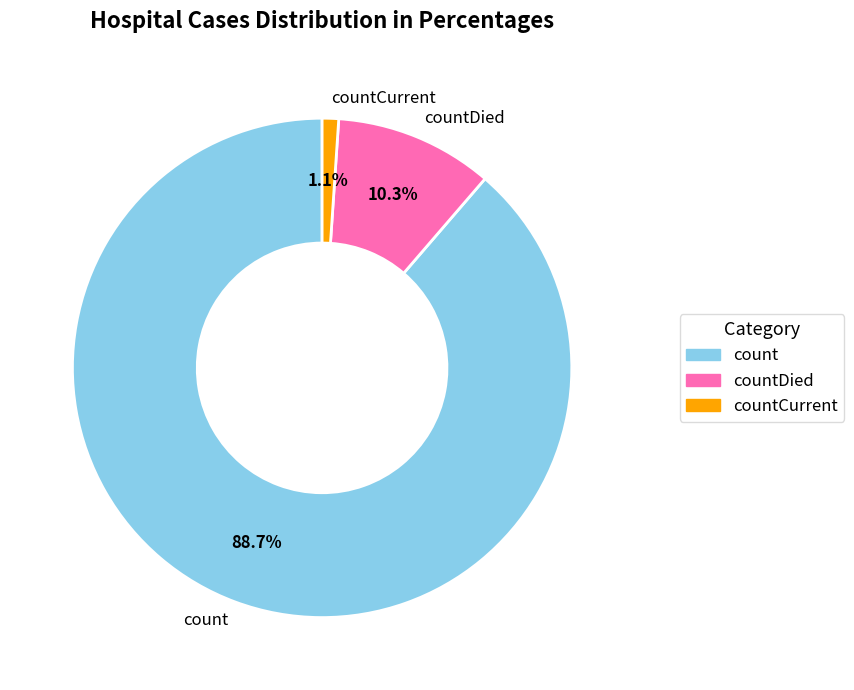

Is it true that countCurrent is 11% of the pie?

False